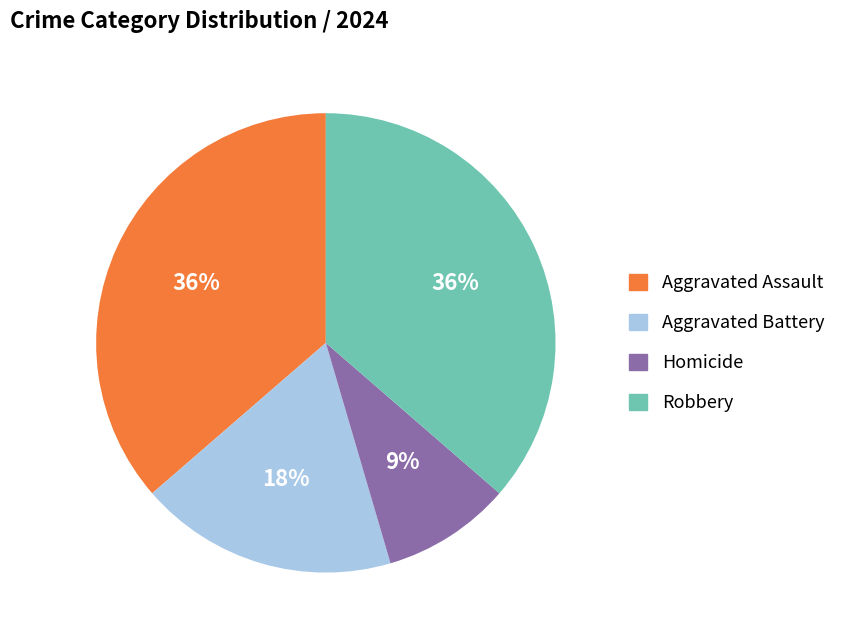

How many slices are in this pie chart?

4